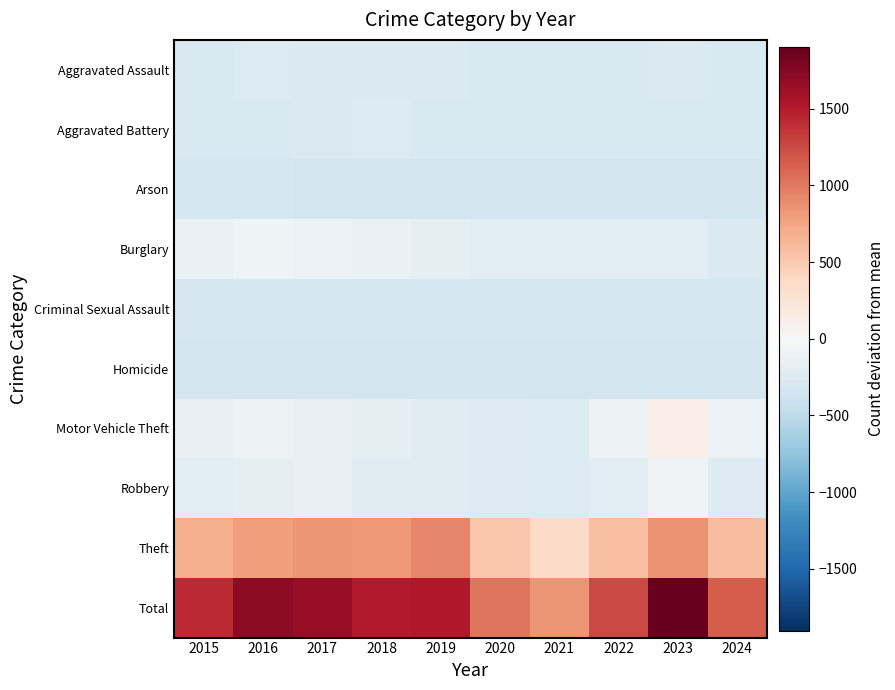

Count the number of data series in this chart.

10